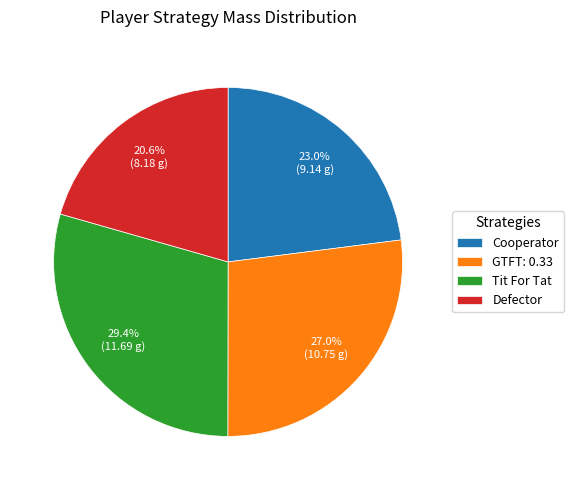

The Tit For Tat slice represents 13% of the pie. True or false?

False